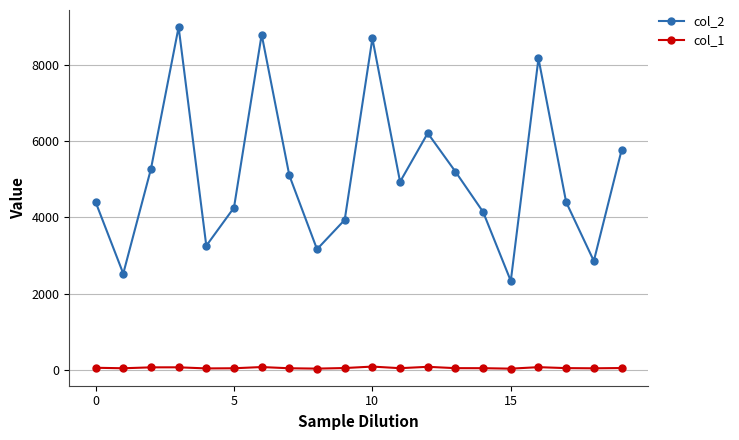

At how many categories does at least one series exceed 1652?

20